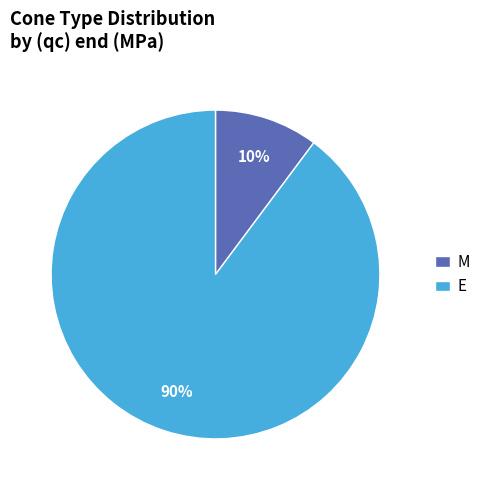

What is the smallest slice in the pie chart?

M